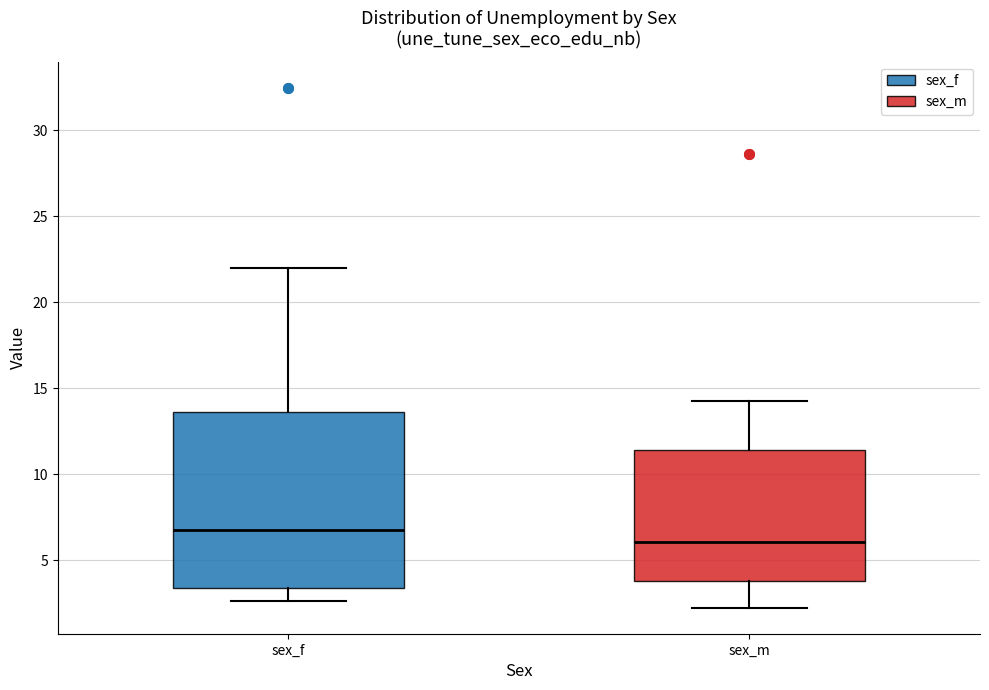

Which box has the highest median line?

sex_f